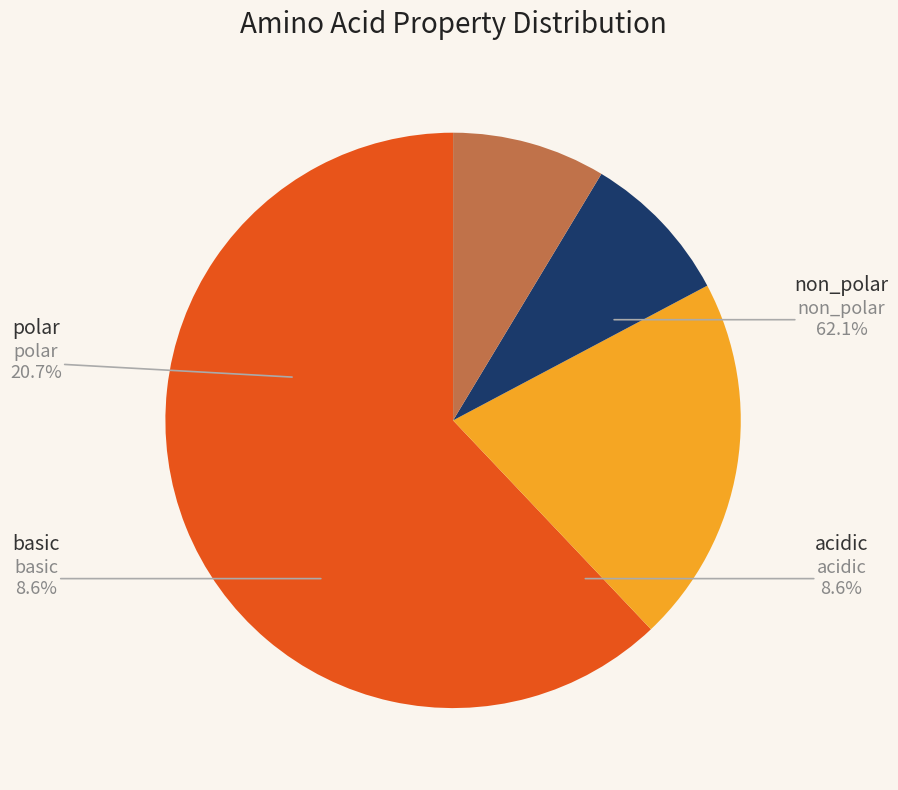

Which category has the biggest portion of the pie?

non_polar